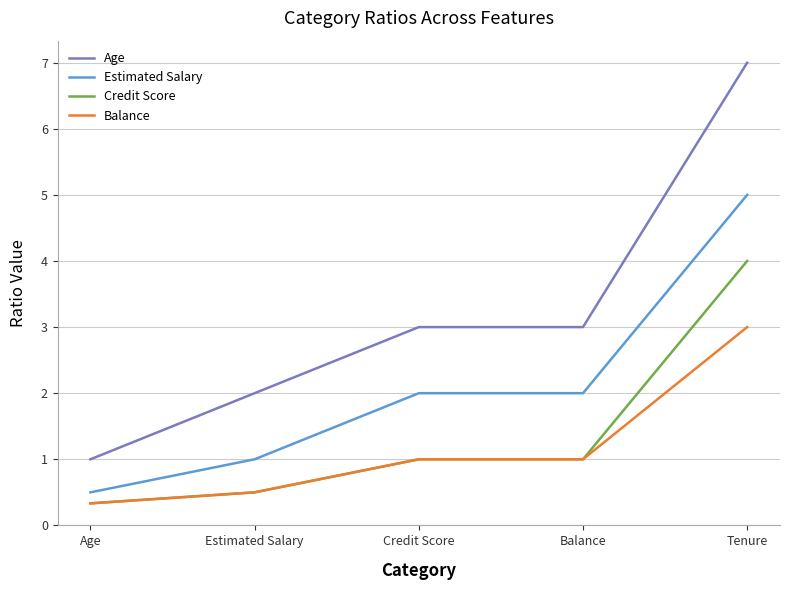

Reading right to left, extract all data points from this chart.

Age: 7.0	3.0	3.0	2.0	1.0
Estimated Salary: 5.0	2.0	2.0	1.0	0.5
Credit Score: 4.0	1.0	1.0	0.5	0.3
Balance: 3.0	1.0	1.0	0.5	0.3